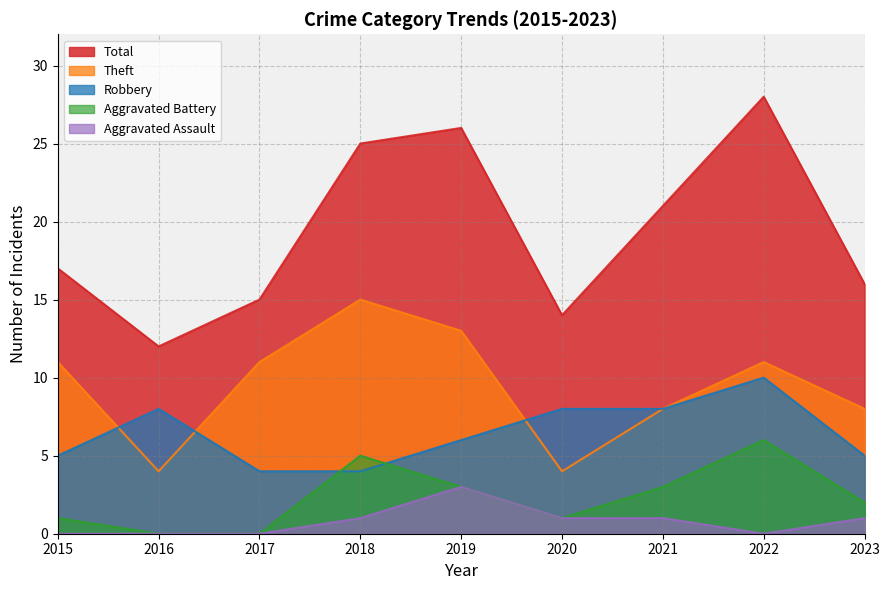

True or false: Aggravated Assault has a value of 0 at 2016.

True